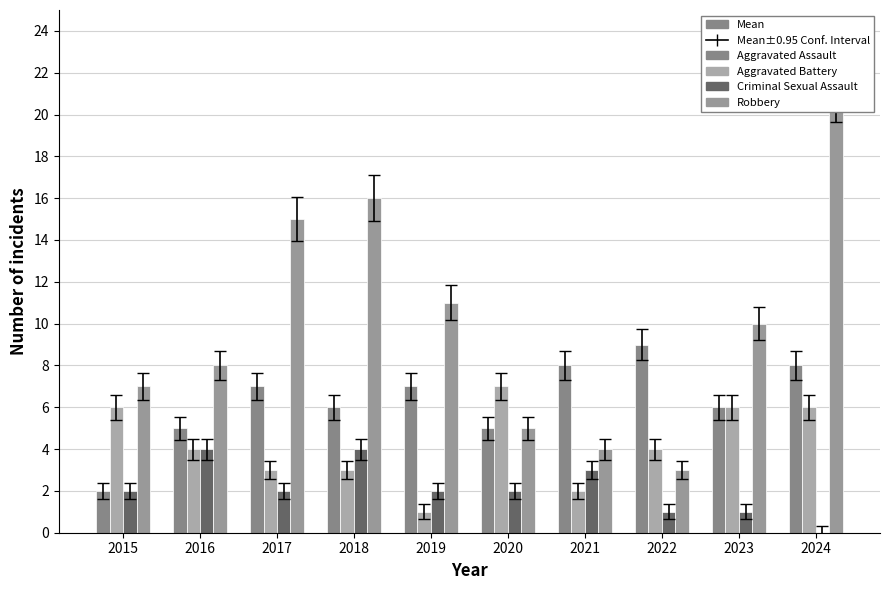

List the labels in order of Criminal Sexual Assault value, largest first.

2016, 2018, 2021, 2015, 2017, 2019, 2020, 2022, 2023, 2024